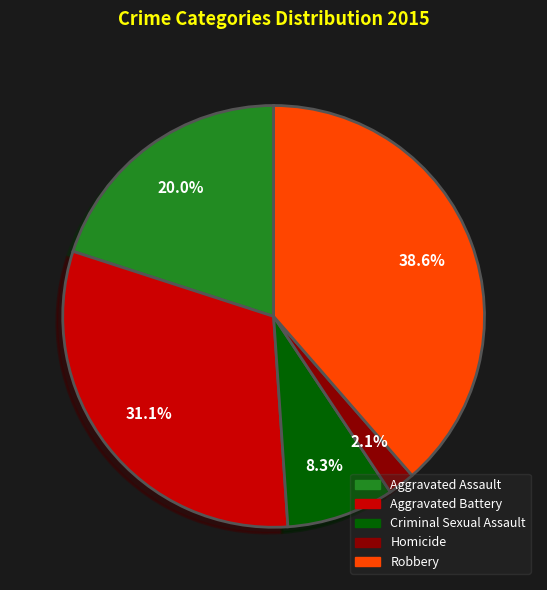

The Robbery slice represents 32% of the pie. True or false?

False